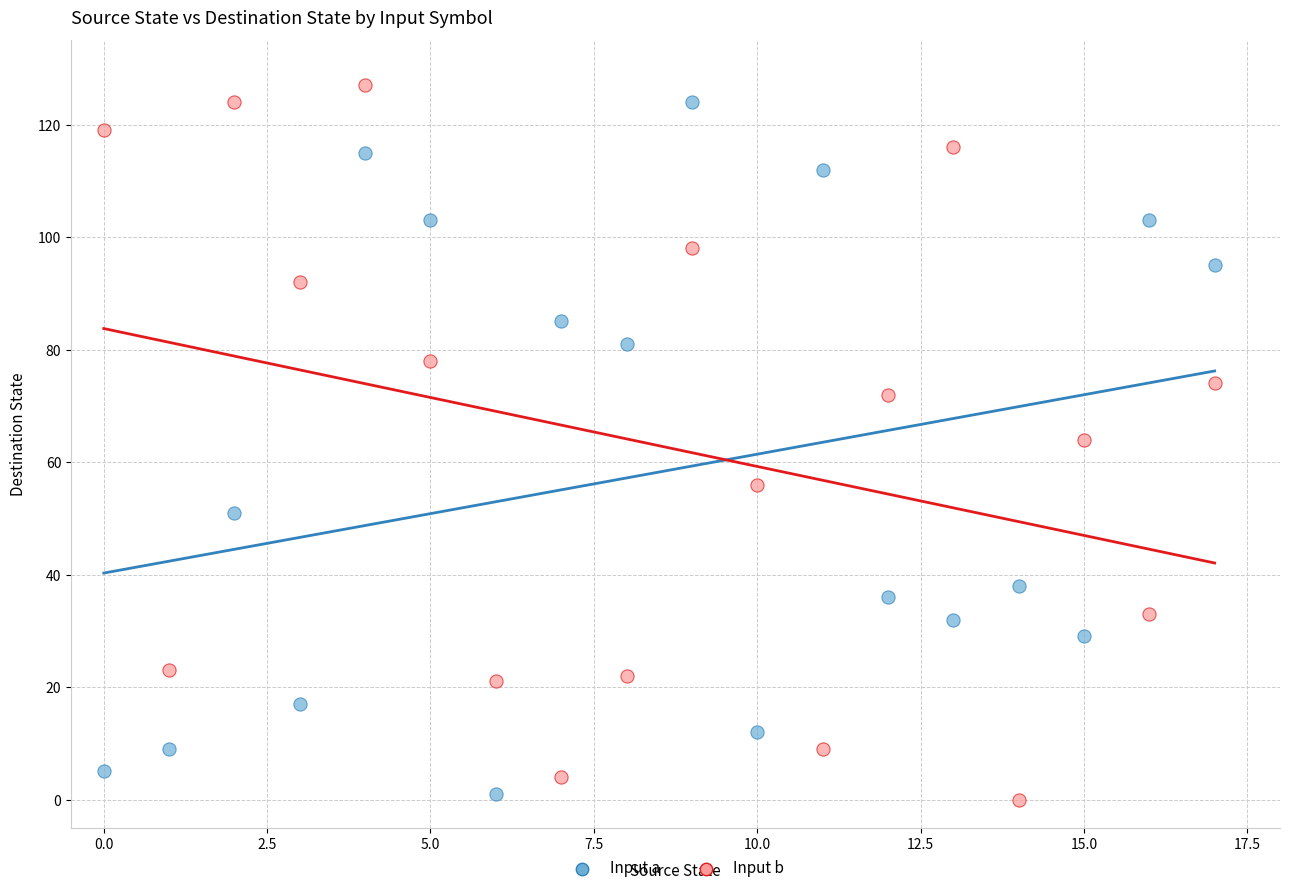

In the Input a series, what Y value is closest to 62?

51